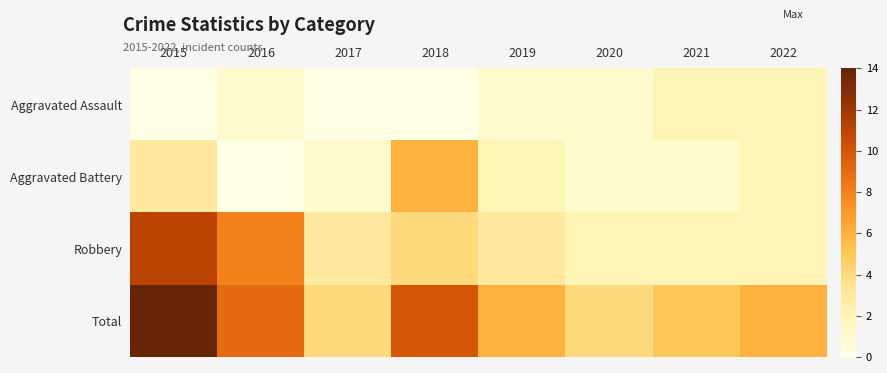

Reading right to left, transcribe all the data shown in this chart.

Aggravated Assault: 2022=2	2021=2	2020=1	2019=1	2018=0	2017=0	2016=1	2015=0
Aggravated Battery: 2022=2	2021=1	2020=1	2019=2	2018=6	2017=1	2016=0	2015=3
Robbery: 2022=2	2021=2	2020=2	2019=3	2018=4	2017=3	2016=8	2015=11
Total: 2022=6	2021=5	2020=4	2019=6	2018=10	2017=4	2016=9	2015=14